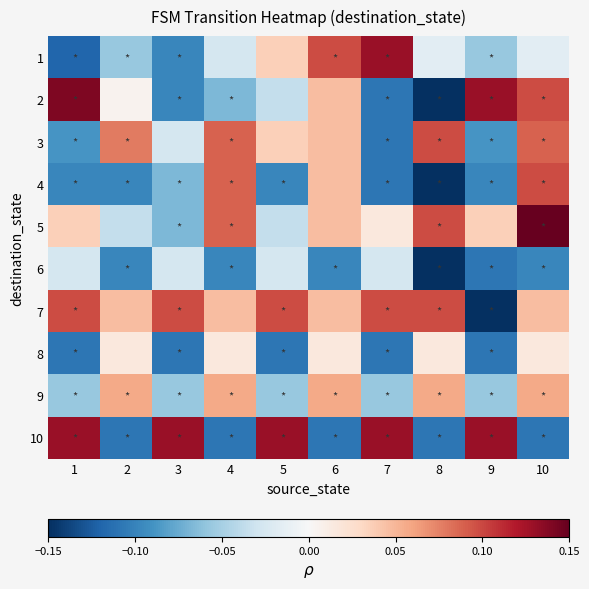

Which label corresponds to the smallest value in the chart?

8